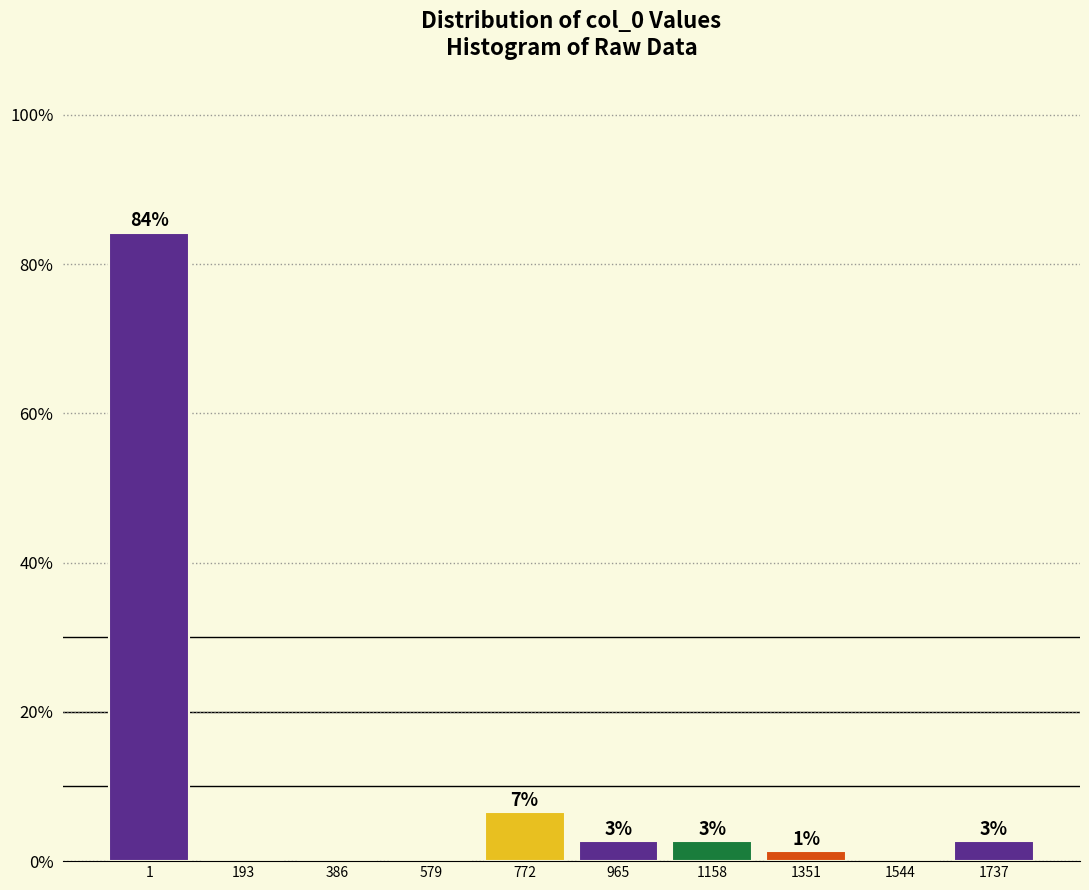

Are the bars horizontal?

No